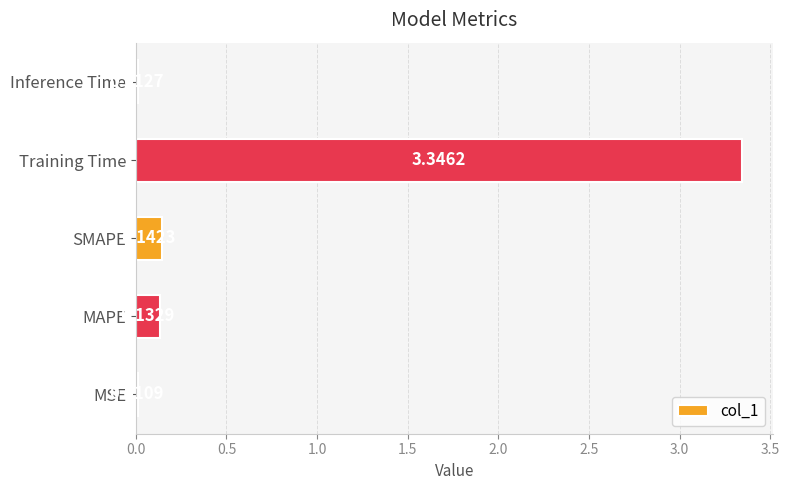

Does the chart contain any negative values?

No